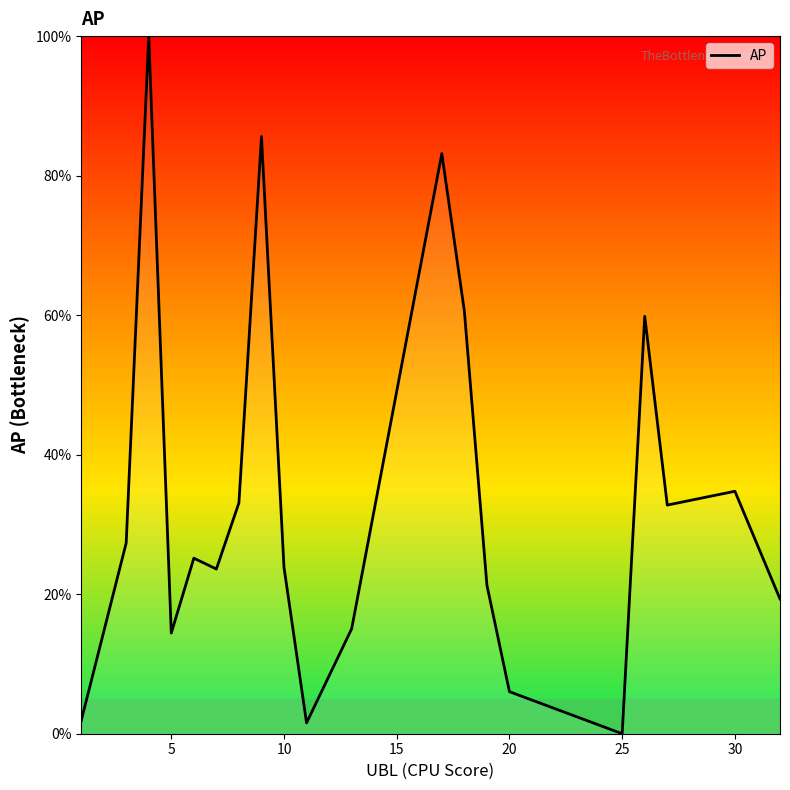

How many interior local valleys (lower than both neighbors) does the data have?

5